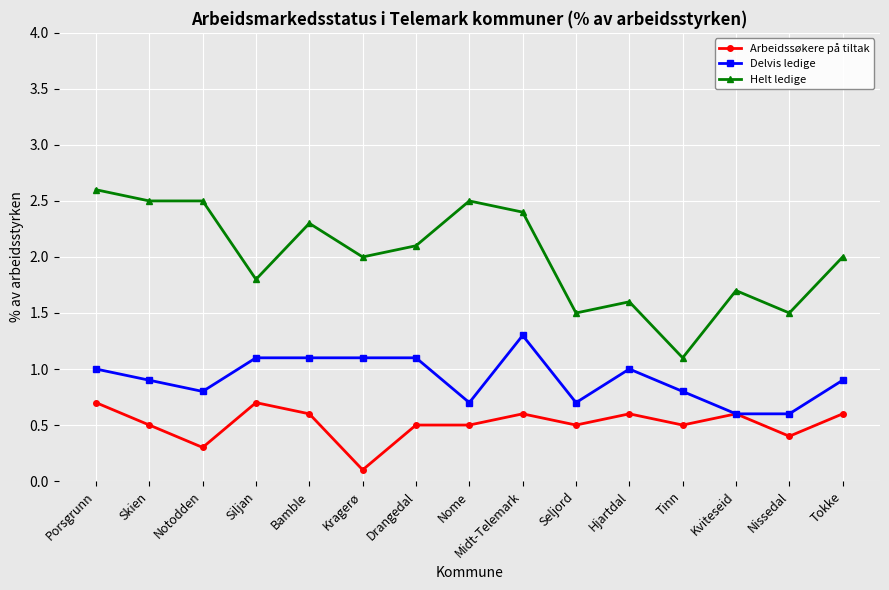

True or false: Delvis ledige and Helt ledige intersect in this chart.

False